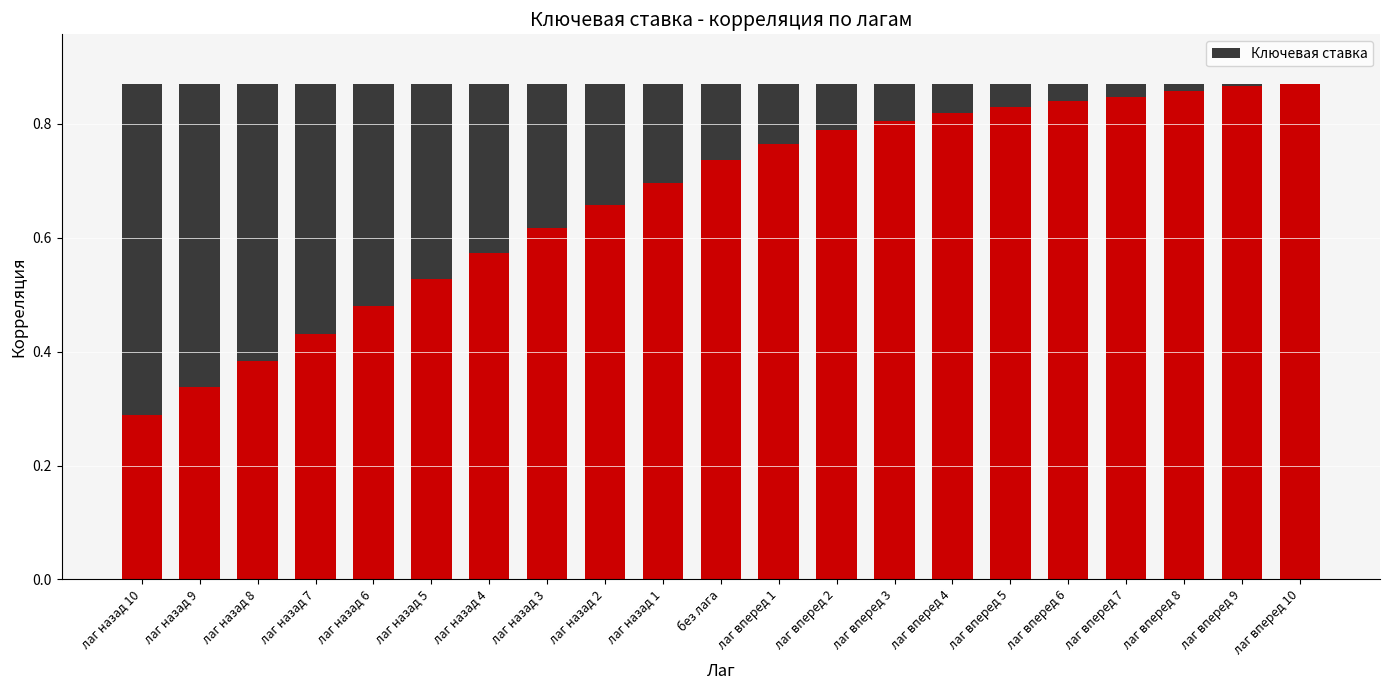

Which has a higher value, лаг вперед 2 or лаг назад 7?

лаг вперед 2